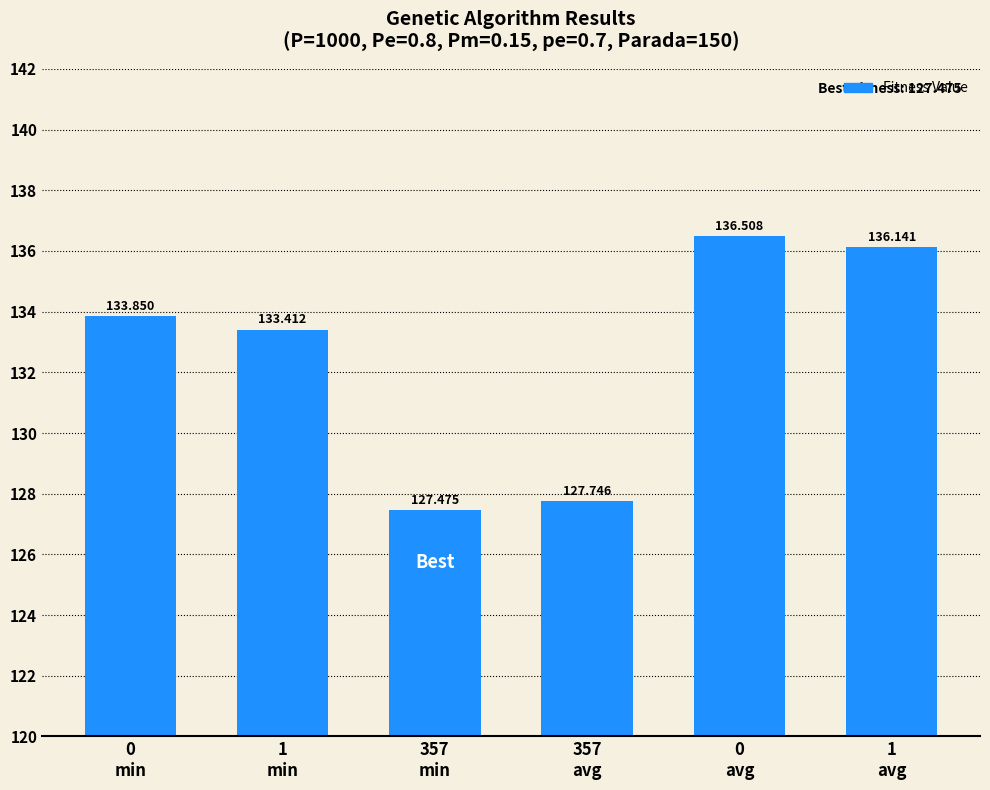

Is it true that the value at 0
min is 197.8?

False